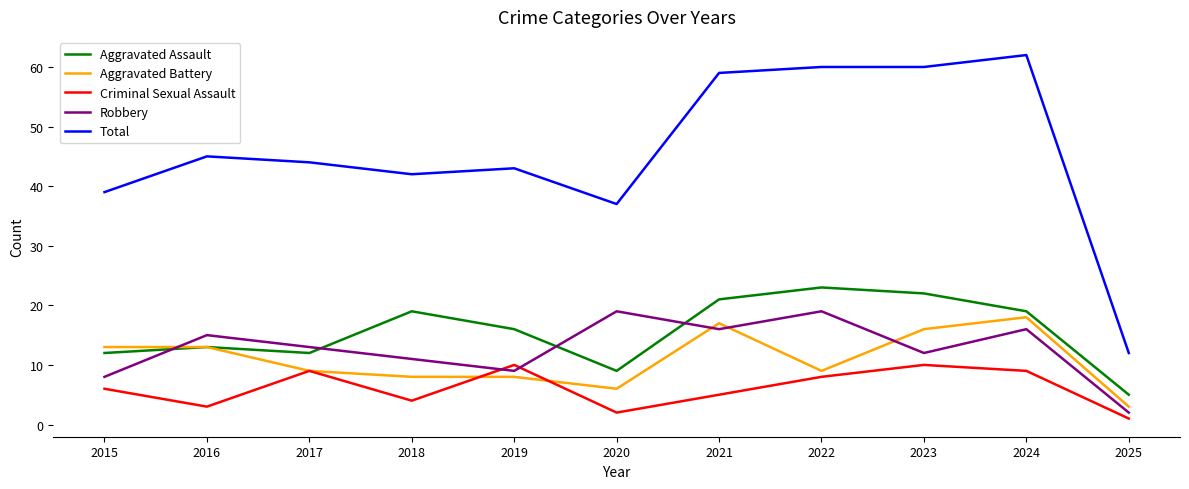

Is this an area chart (filled region under the line)?

No